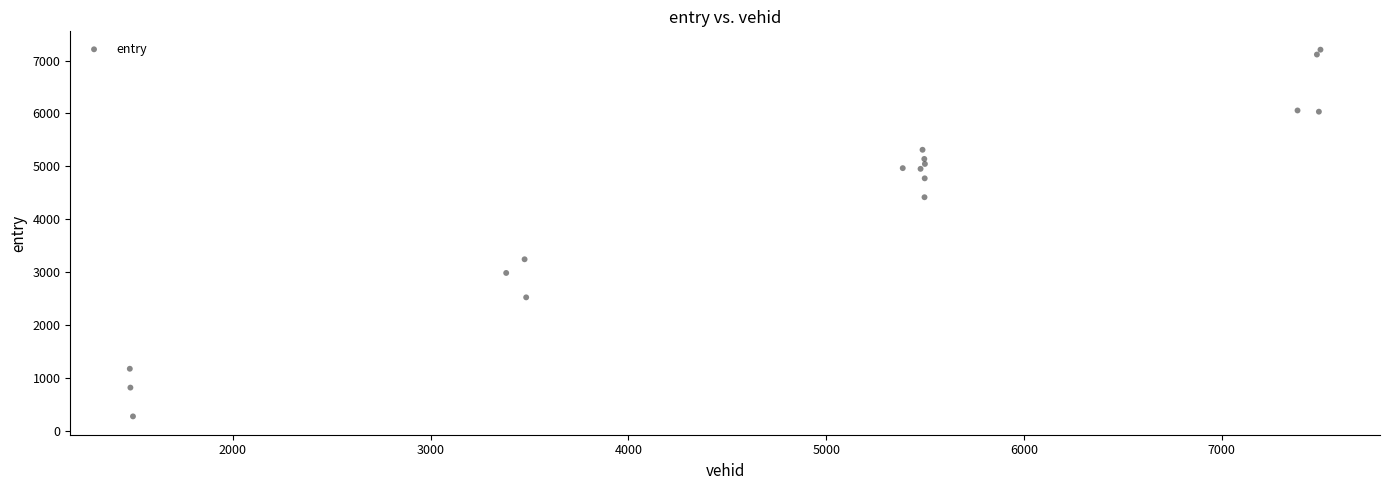

What is the range of Y values (max minus min)?

6932.7